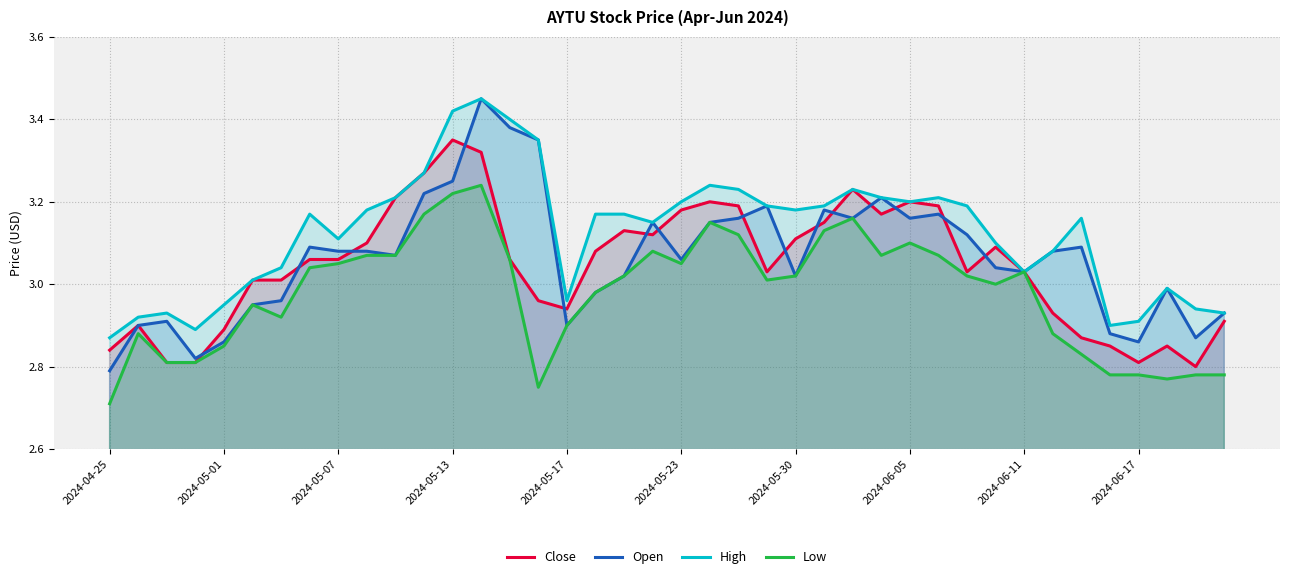

How many lines are shown in the chart?

4